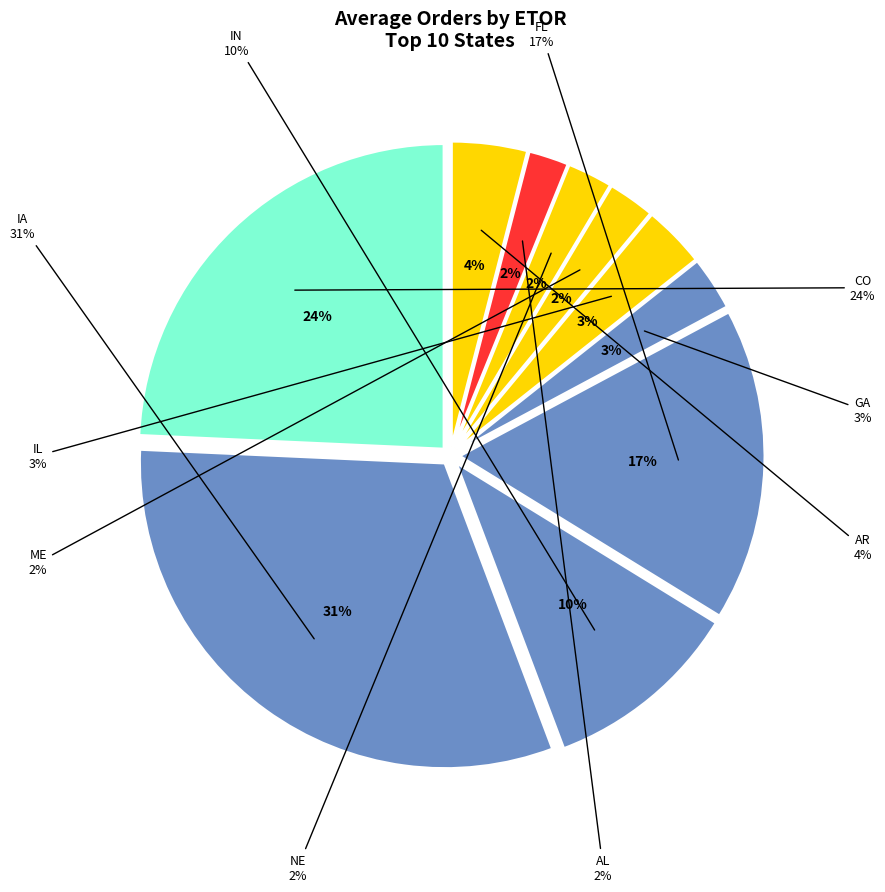

Is it true that AL is 2% of the pie?

True